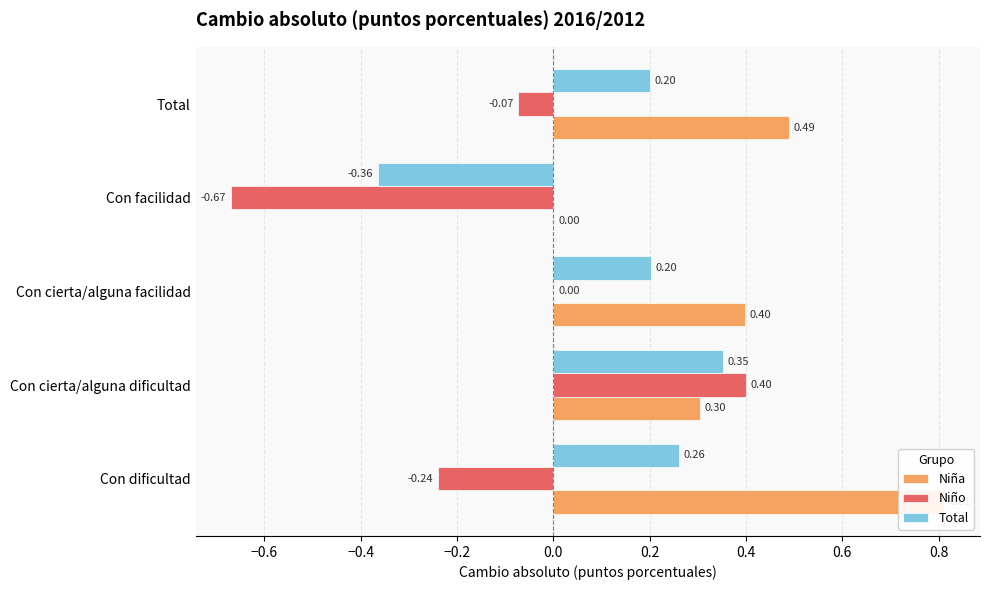

Reading left to right, extract all data points from this chart.

Niña: 0.8	0.3	0.4	0.0	0.5
Niño: -0.2	0.4	0.0	-0.7	-0.1
Total: 0.3	0.4	0.2	-0.4	0.2